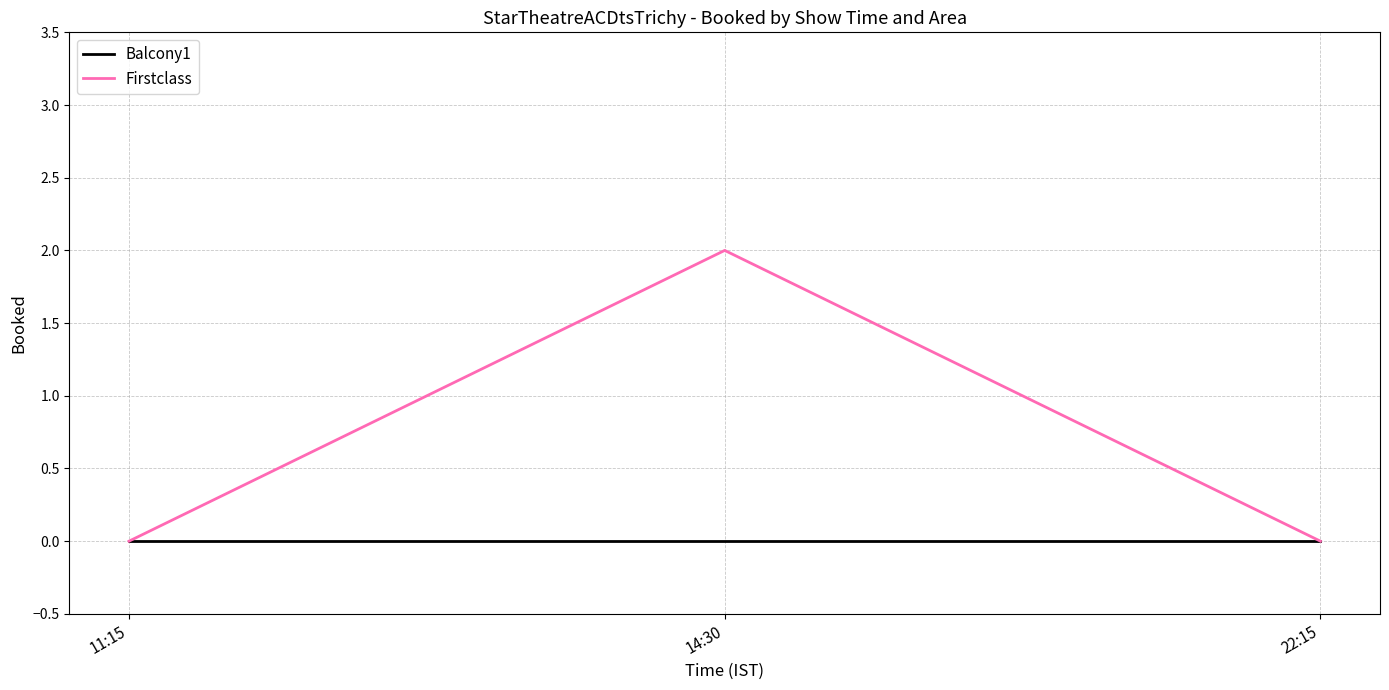

Rank the series by their average value, from lowest to highest.

Balcony1, Firstclass